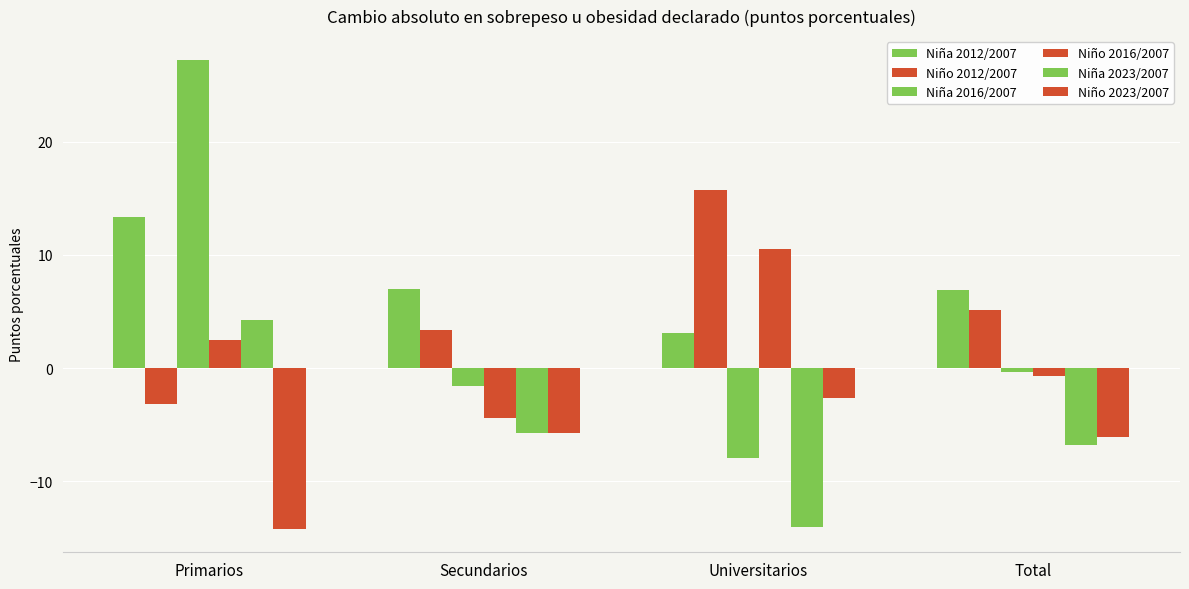

Which series has the widest spread of values?

Niña 2016/2007